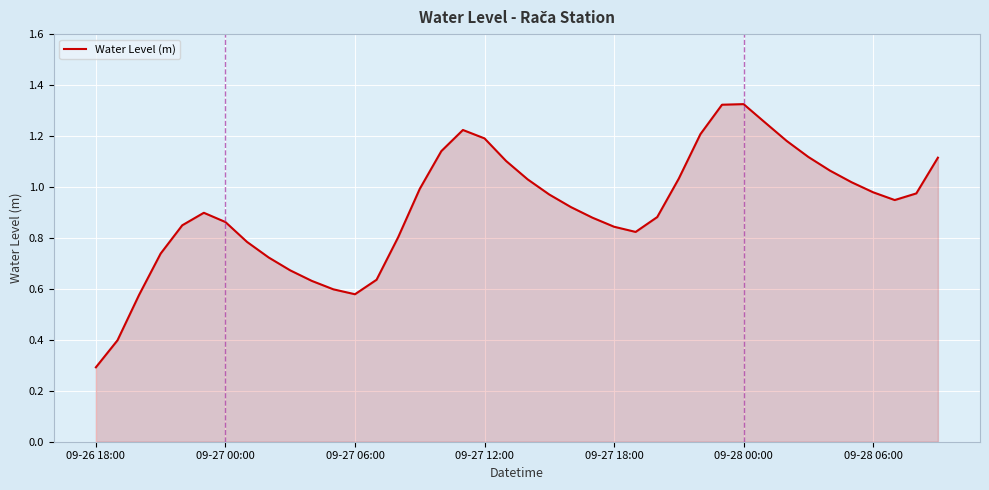

What is the smallest value displayed?

0.3